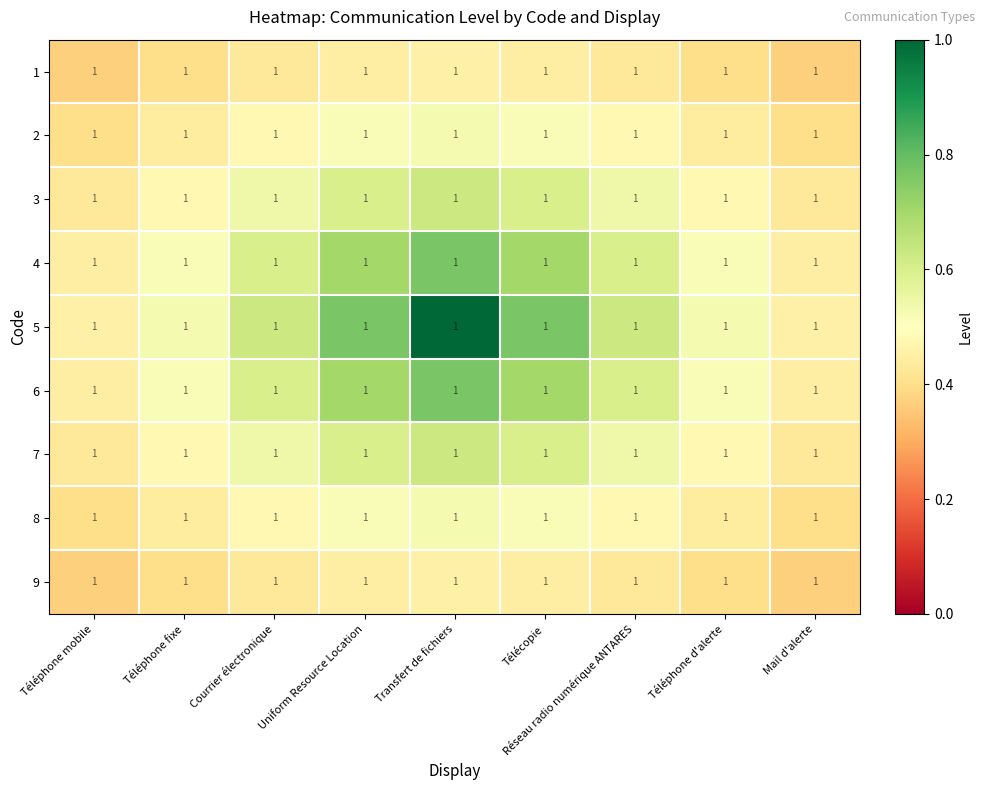

Reading left to right, transcribe all the data shown in this chart.

1: Téléphone mobile=1.0	Téléphone fixe=1.0	Courrier électronique=1.0	Uniform Resource Location=1.0	Transfert de fichiers=1.0	Télécopie=1.0	Réseau radio numérique ANTARES=1.0	Téléphone d'alerte=1.0	Mail d'alerte=1.0
2: Téléphone mobile=1.0	Téléphone fixe=1.0	Courrier électronique=1.0	Uniform Resource Location=1.0	Transfert de fichiers=1.0	Télécopie=1.0	Réseau radio numérique ANTARES=1.0	Téléphone d'alerte=1.0	Mail d'alerte=1.0
3: Téléphone mobile=1.0	Téléphone fixe=1.0	Courrier électronique=1.0	Uniform Resource Location=1.0	Transfert de fichiers=1.0	Télécopie=1.0	Réseau radio numérique ANTARES=1.0	Téléphone d'alerte=1.0	Mail d'alerte=1.0
4: Téléphone mobile=1.0	Téléphone fixe=1.0	Courrier électronique=1.0	Uniform Resource Location=1.0	Transfert de fichiers=1.0	Télécopie=1.0	Réseau radio numérique ANTARES=1.0	Téléphone d'alerte=1.0	Mail d'alerte=1.0
5: Téléphone mobile=1.0	Téléphone fixe=1.0	Courrier électronique=1.0	Uniform Resource Location=1.0	Transfert de fichiers=1.0	Télécopie=1.0	Réseau radio numérique ANTARES=1.0	Téléphone d'alerte=1.0	Mail d'alerte=1.0
6: Téléphone mobile=1.0	Téléphone fixe=1.0	Courrier électronique=1.0	Uniform Resource Location=1.0	Transfert de fichiers=1.0	Télécopie=1.0	Réseau radio numérique ANTARES=1.0	Téléphone d'alerte=1.0	Mail d'alerte=1.0
7: Téléphone mobile=1.0	Téléphone fixe=1.0	Courrier électronique=1.0	Uniform Resource Location=1.0	Transfert de fichiers=1.0	Télécopie=1.0	Réseau radio numérique ANTARES=1.0	Téléphone d'alerte=1.0	Mail d'alerte=1.0
8: Téléphone mobile=1.0	Téléphone fixe=1.0	Courrier électronique=1.0	Uniform Resource Location=1.0	Transfert de fichiers=1.0	Télécopie=1.0	Réseau radio numérique ANTARES=1.0	Téléphone d'alerte=1.0	Mail d'alerte=1.0
9: Téléphone mobile=1.0	Téléphone fixe=1.0	Courrier électronique=1.0	Uniform Resource Location=1.0	Transfert de fichiers=1.0	Télécopie=1.0	Réseau radio numérique ANTARES=1.0	Téléphone d'alerte=1.0	Mail d'alerte=1.0